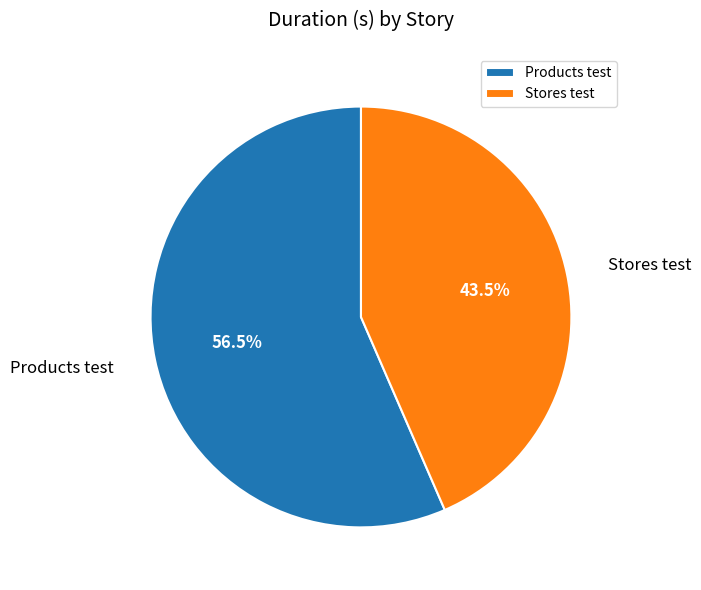

To the nearest percent, what is the difference between the Products test and Stores test slice percentages?

13%